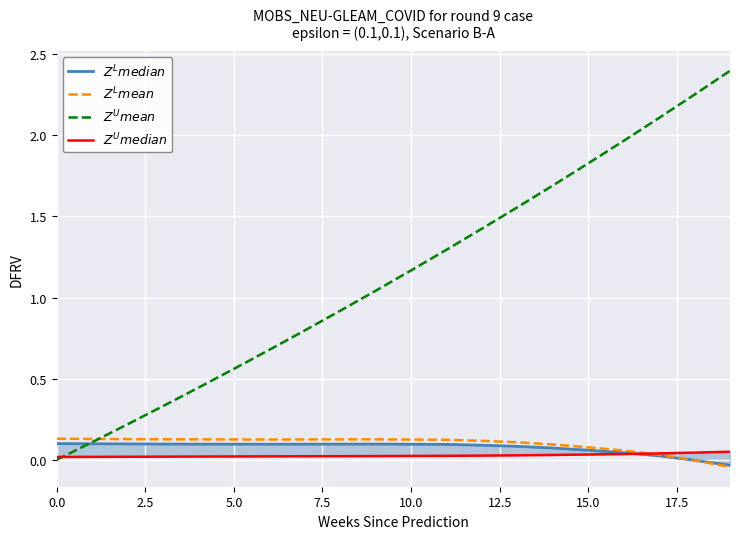

Reading left to right, list all the values displayed in this chart.

$Z^L median$: 0.1	0.1	0.1	0.1	0.1	0.1	0.1	0.1	0.1	0.1	0.1	0.1	0.1	0.1	0.1	0.1	0.0	0.0	-0.0	-0.0
$Z^L mean$: 0.1	0.1	0.1	0.1	0.1	0.1	0.1	0.1	0.1	0.1	0.1	0.1	0.1	0.1	0.1	0.1	0.1	0.0	-0.0	-0.0
$Z^U mean$: 0.0	0.1	0.2	0.3	0.4	0.6	0.7	0.8	0.9	1.0	1.2	1.3	1.4	1.6	1.7	1.8	2.0	2.1	2.3	2.4
$Z^U median$: 0.0	0.0	0.0	0.0	0.0	0.0	0.0	0.0	0.0	0.0	0.0	0.0	0.0	0.0	0.0	0.0	0.0	0.0	0.0	0.0